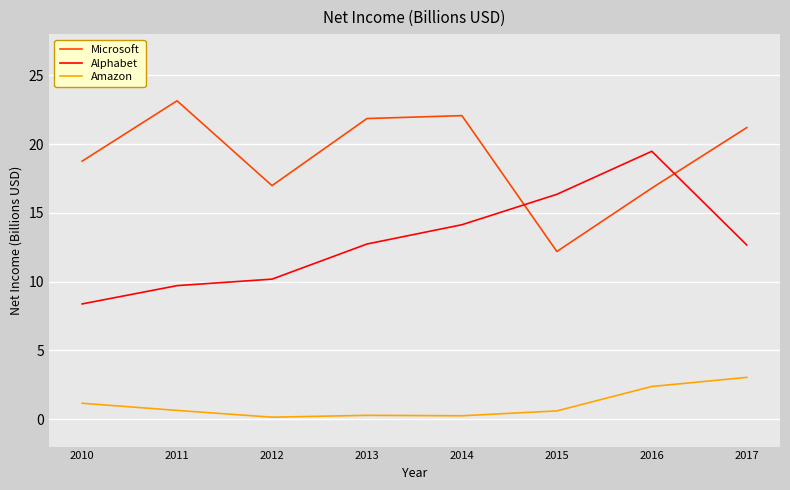

Where do Microsoft and Alphabet first cross each other?

2014 and 2015